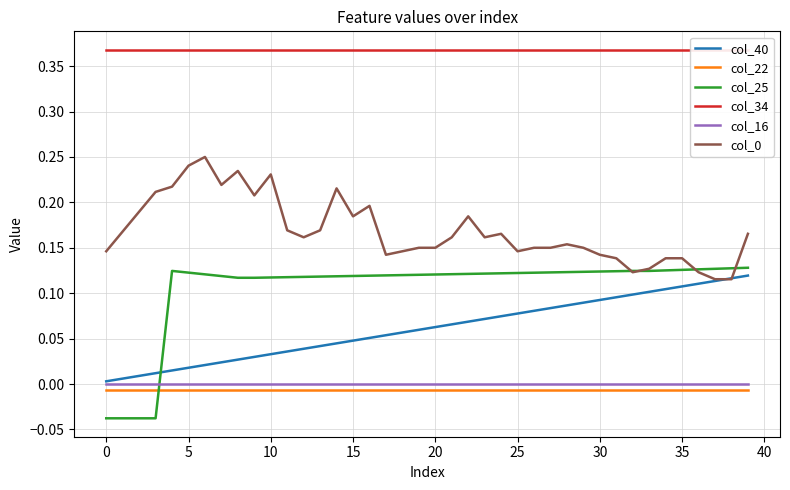

Does the chart have visible grid lines?

Yes